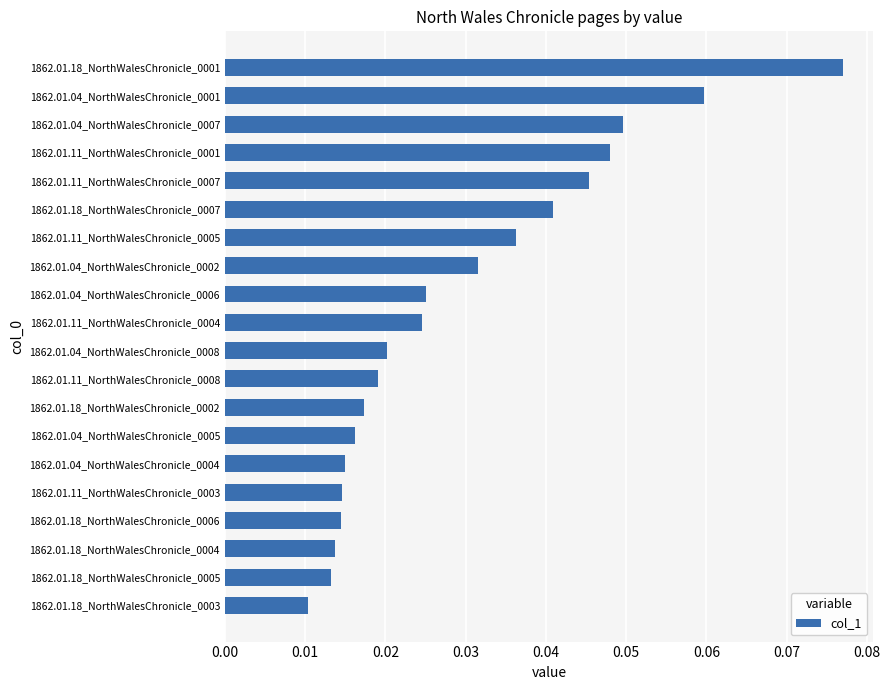

Is it true that the value at 1862.01.18_NorthWalesChronicle_0007 is 0.1?

False